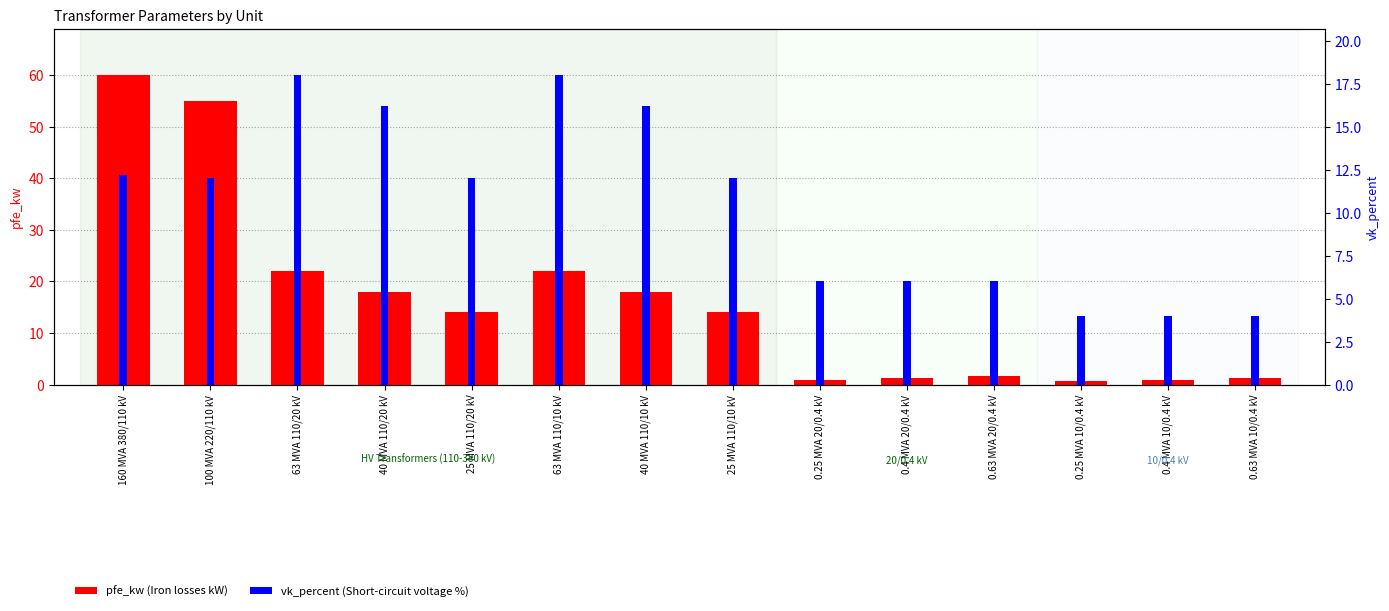

Which label corresponds to the smallest value in the chart?

0.25 MVA 10/0.4 kV